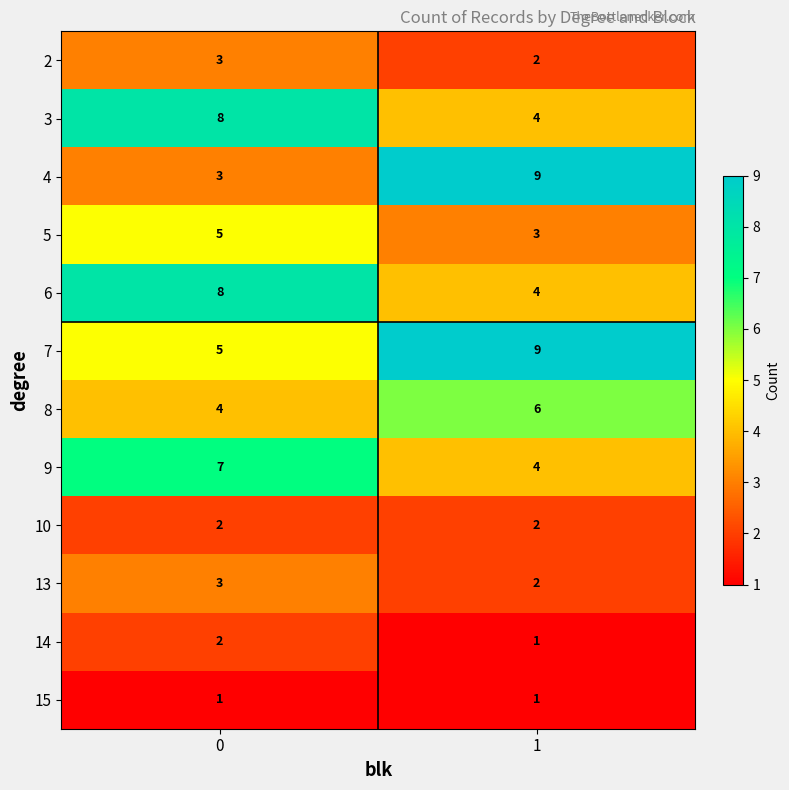

The value of 14 at 0 is 2. True or false?

True